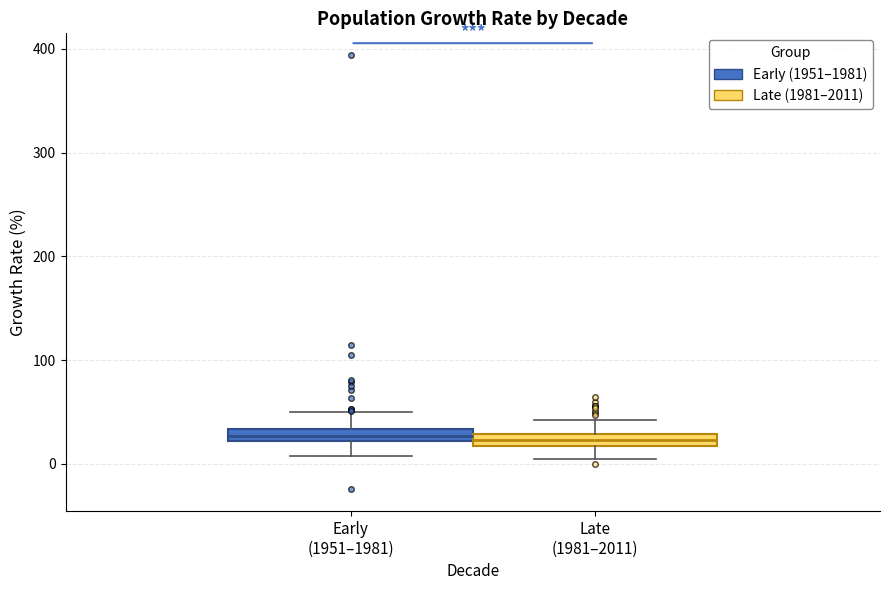

Where does the lower whisker of the box for Late (1981–2011) end on the y-axis? The values are not printed on the chart, so give them approximately, as read against the axis.

0